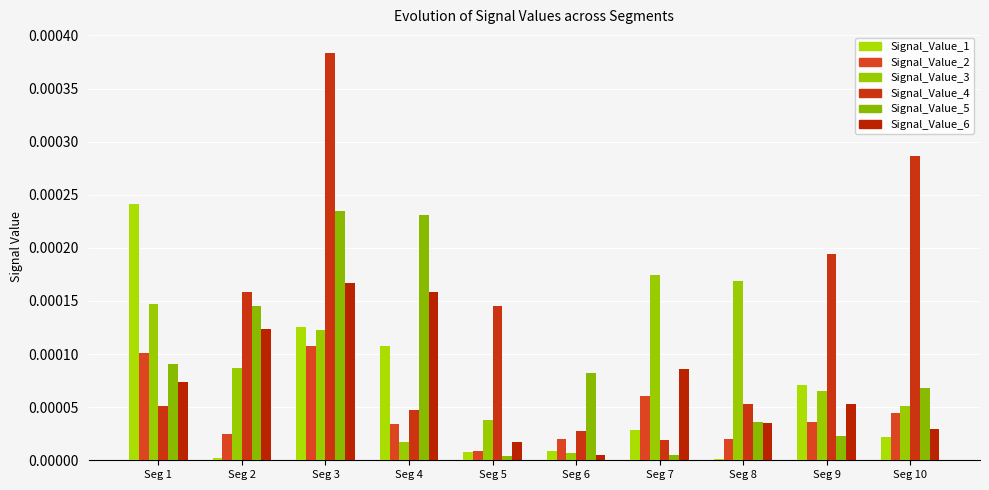

At which category is the sum across all series the highest?

Seg 3